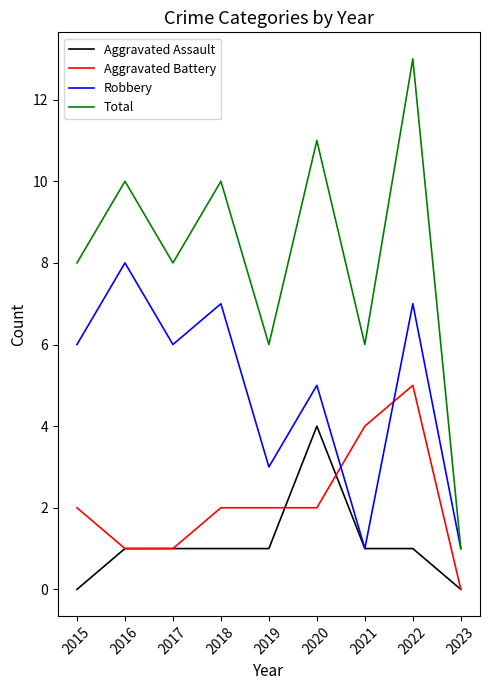

At how many categories does at least one series exceed 7?

6